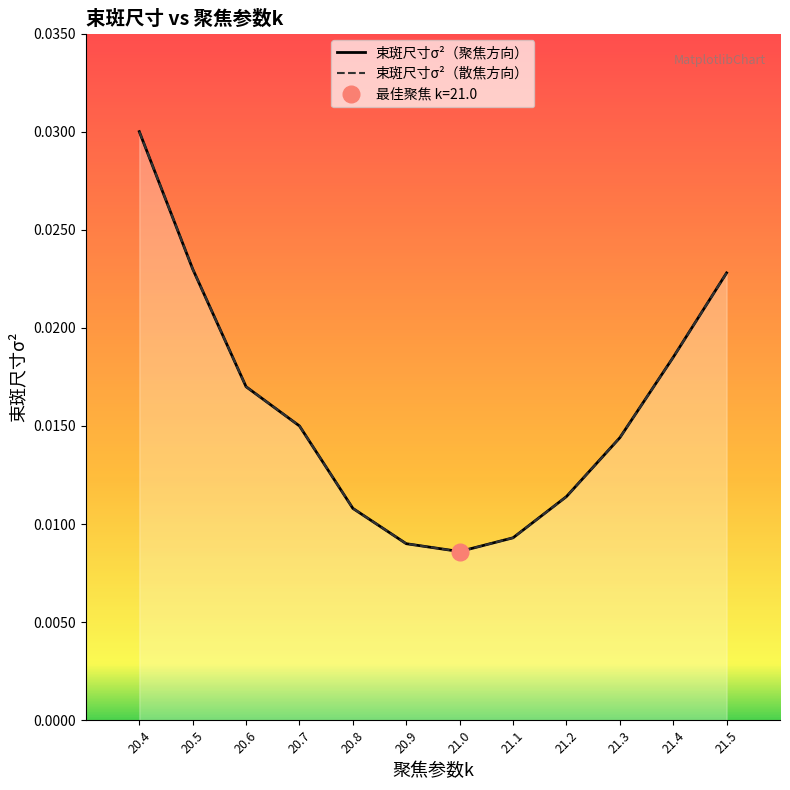

At how many categories does at least one series exceed 0?

12